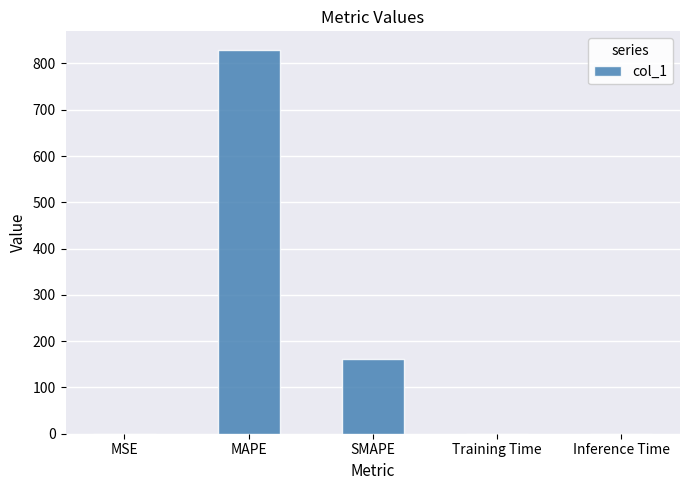

Is it true that the value at Inference Time is 0.0?

True